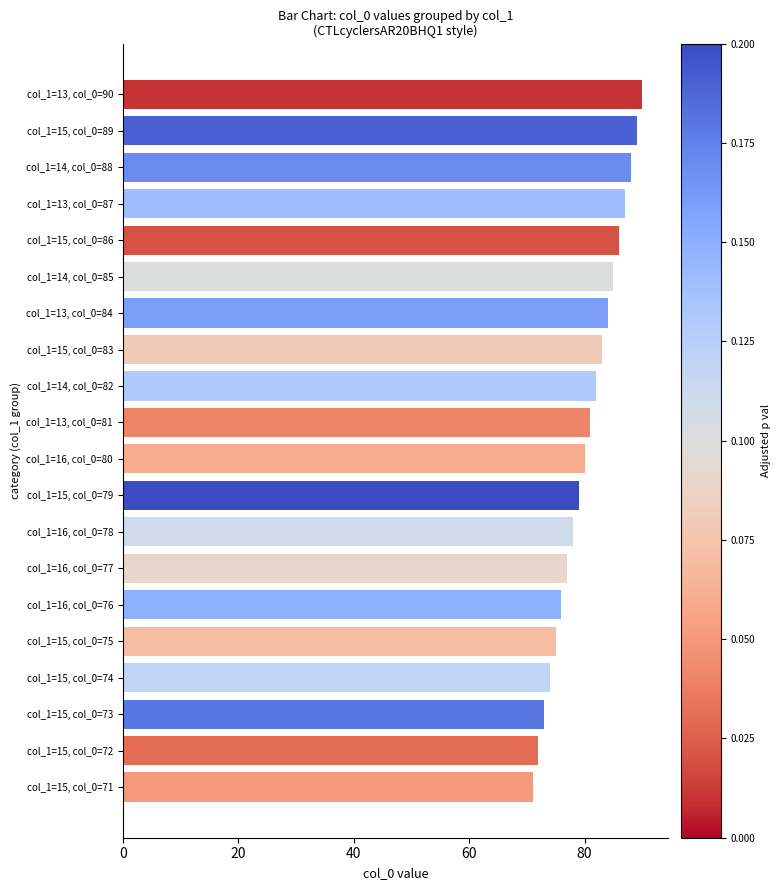

Reading bottom to top, extract all data points from this chart.

71	72	73	74	75	76	77	78	79	80	81	82	83	84	85	86	87	88	89	90